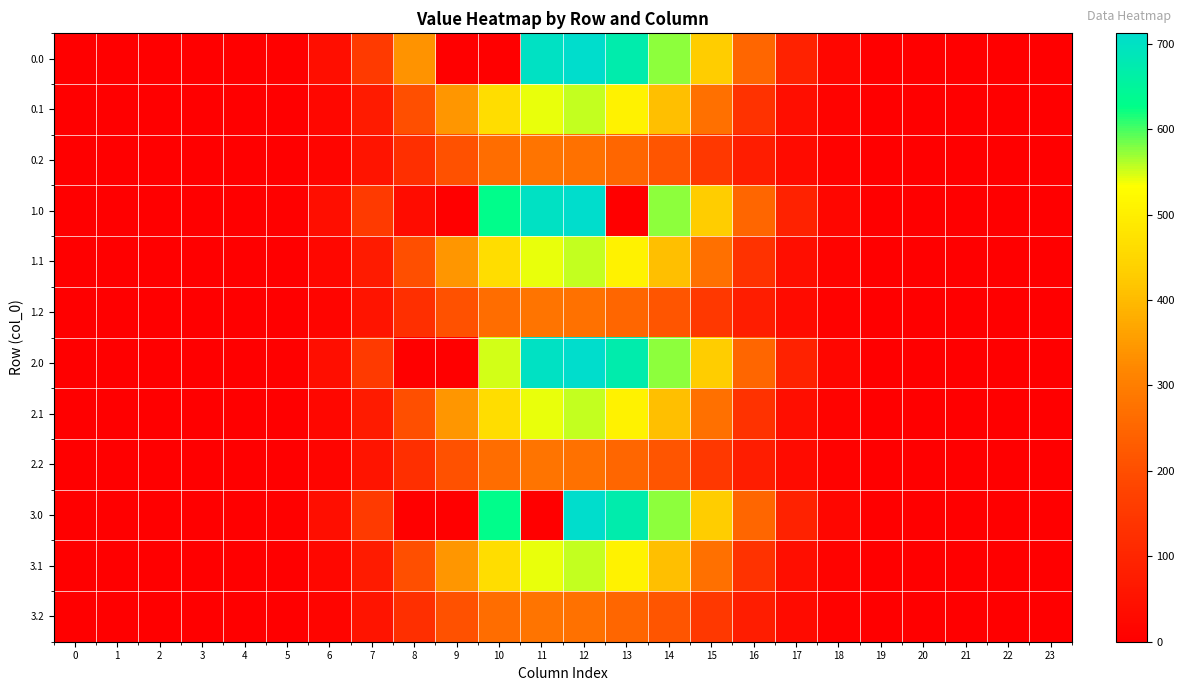

Rank the series at 14 from lowest to highest value.

0.2, 1.2, 2.2, 3.2, 0.1, 1.1, 2.1, 3.1, 0.0, 1.0, 2.0, 3.0